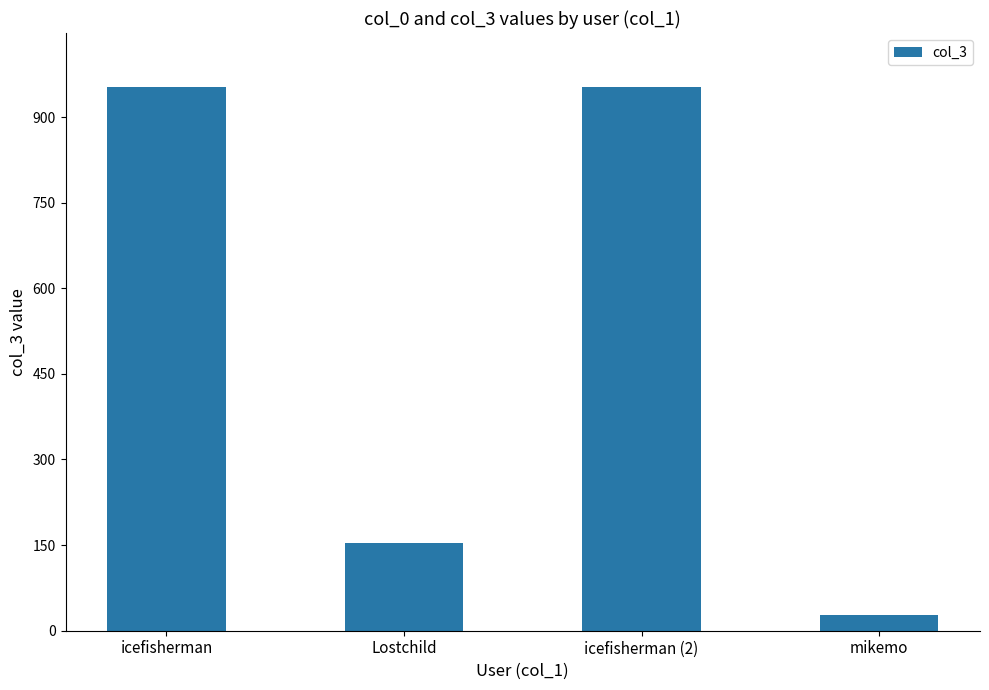

What is the approximate value at mikemo?

27